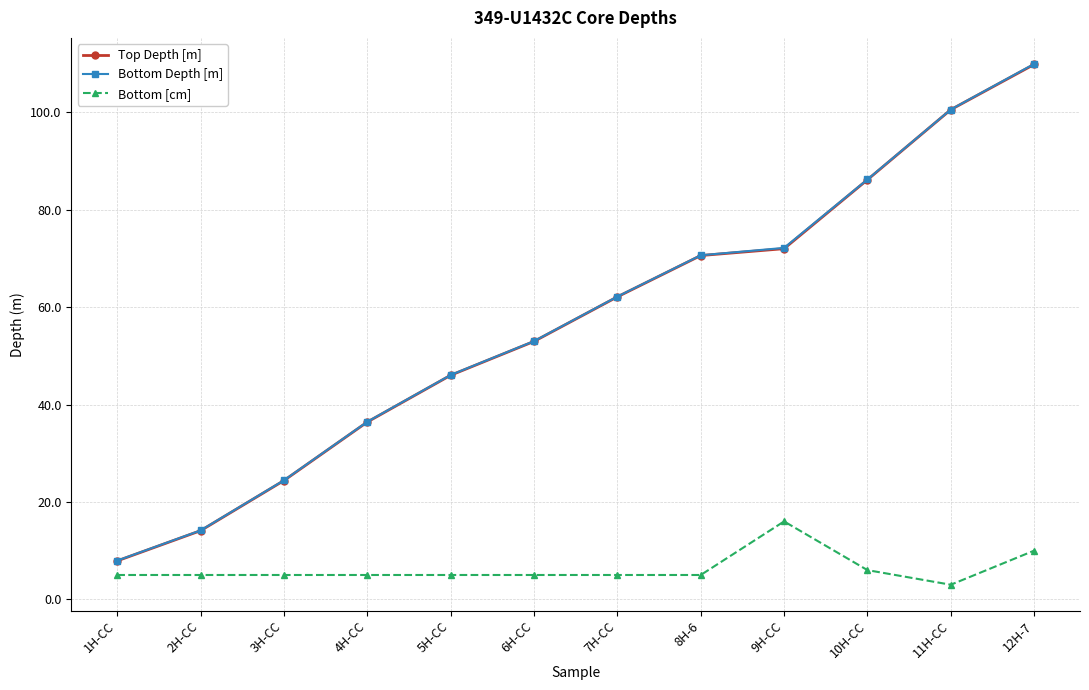

True or false: Top Depth [m] has more than 1 points higher than both neighbors.

False